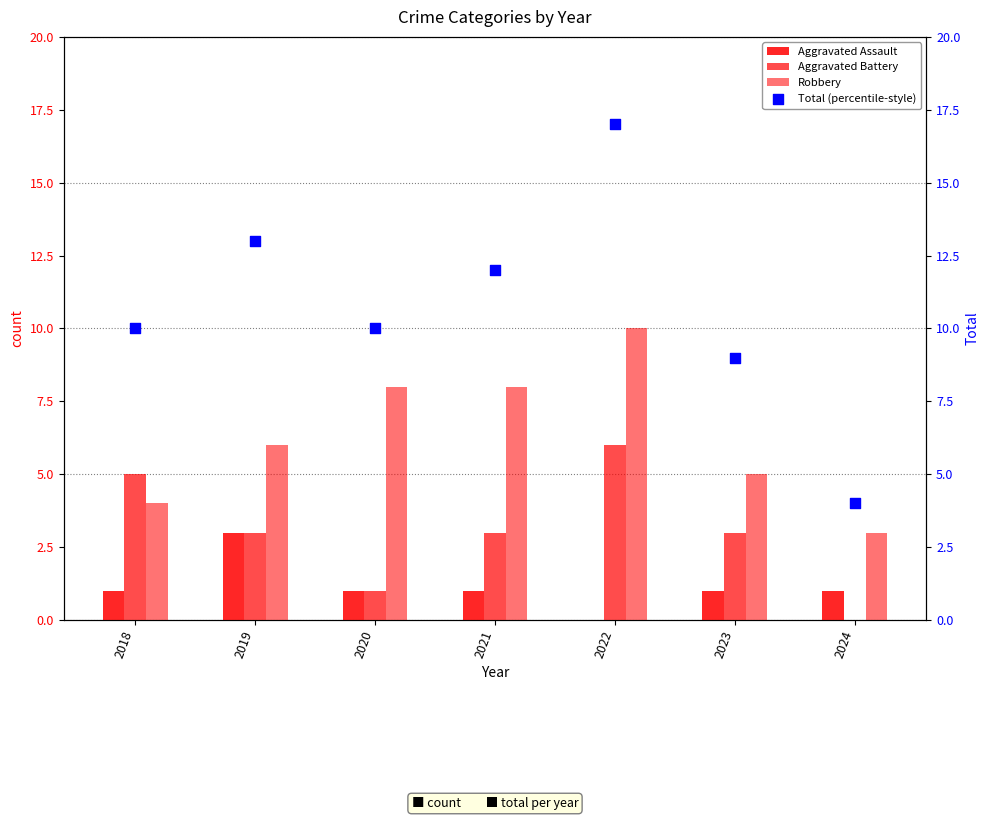

Which series has the widest spread of Y values?

Total (percentile-style)